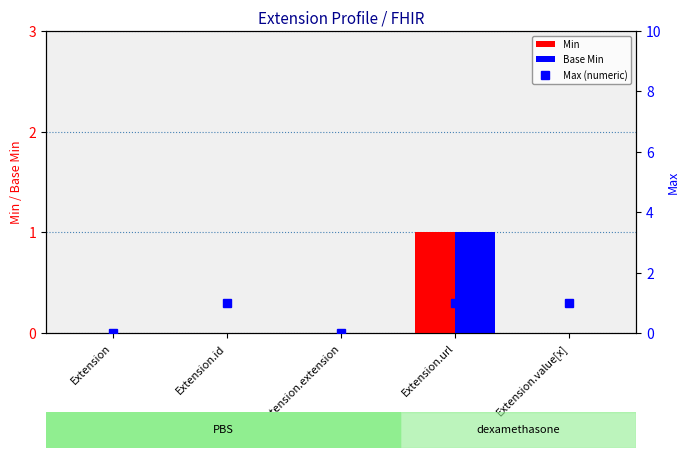

Reading left to right, list all the values displayed in this chart.

Min: Extension=0	Extension.id=0	Extension.extension=0	Extension.url=1	Extension.value[x]=0
Base Min: Extension=0	Extension.id=0	Extension.extension=0	Extension.url=1	Extension.value[x]=0
Max (numeric): Extension=0	Extension.id=1	Extension.extension=0	Extension.url=1	Extension.value[x]=1